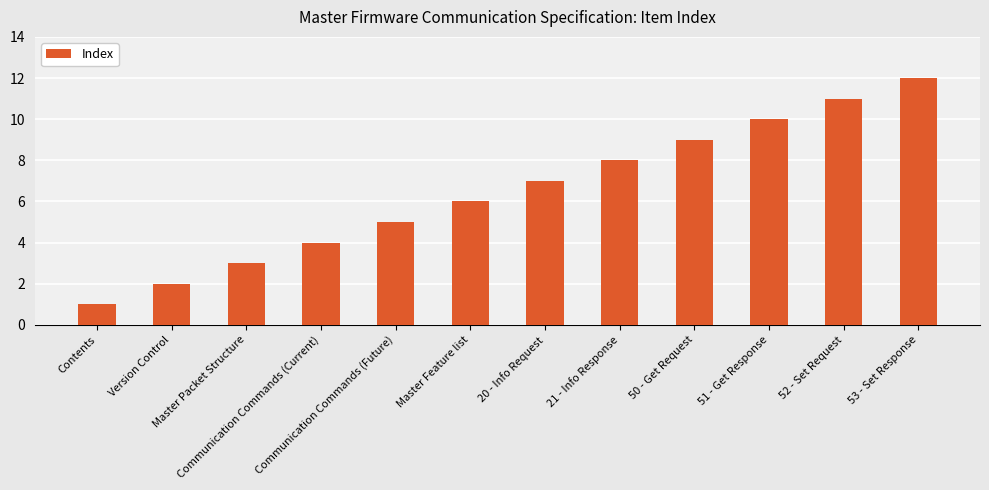

List the labels in order of value, smallest first.

Contents, Version Control, Master Packet Structure, Communication Commands (Current), Communication Commands (Future), Master Feature list, 20 - Info Request, 21 - Info Response, 50 - Get Request, 51 - Get Response, 52 - Set Request, 53 - Set Response